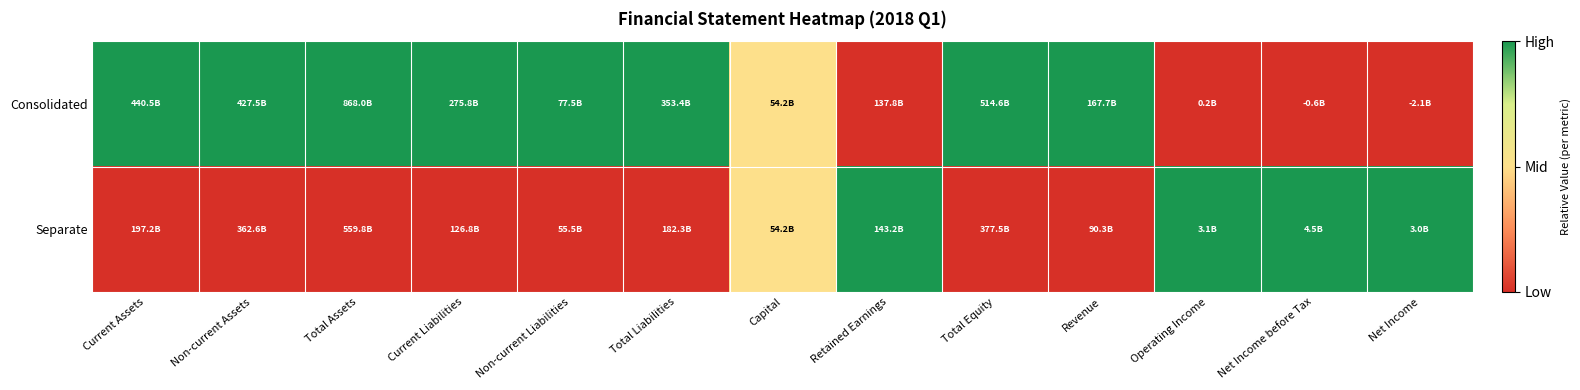

Which series has the largest total across all categories?

Consolidated